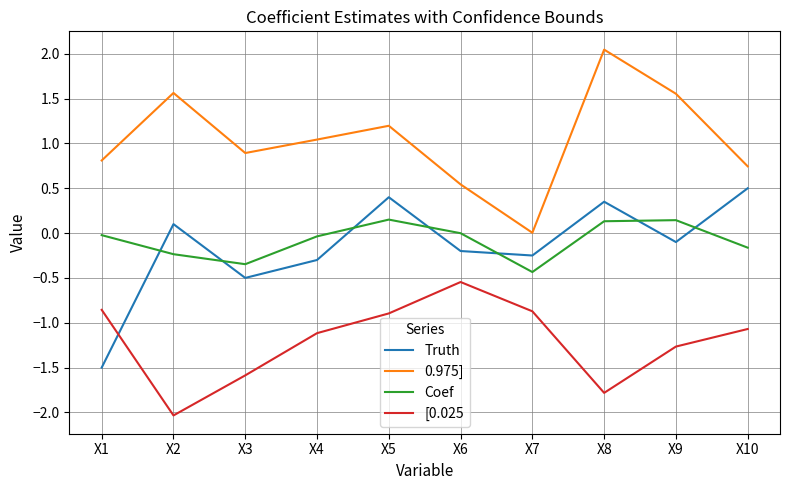

What is the difference between the highest and lowest values at X8?

3.8